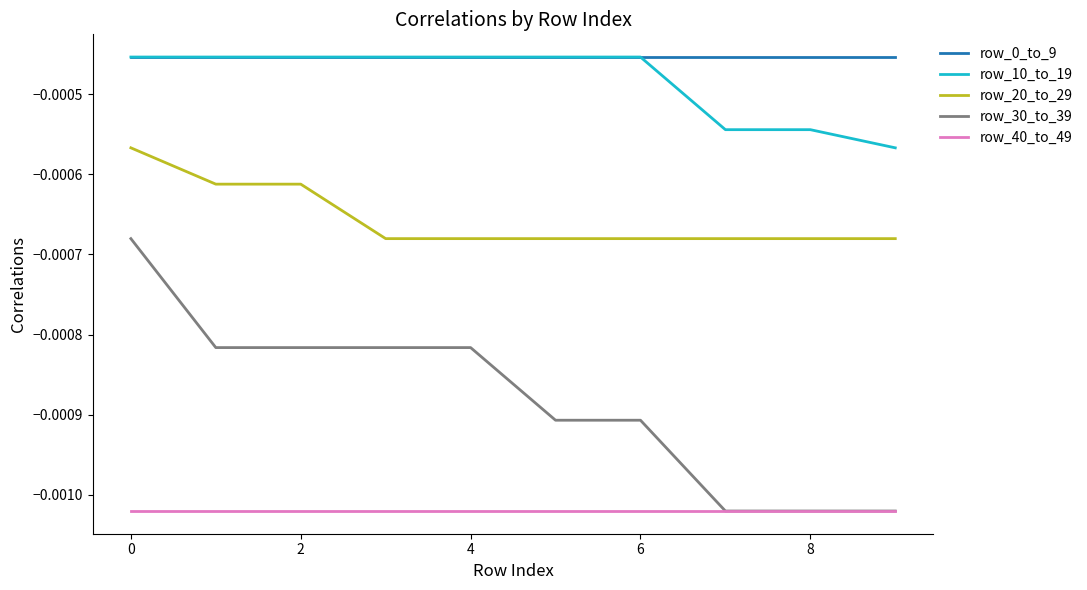

True or false: row_20_to_29 and row_0_to_9 intersect in this chart.

False